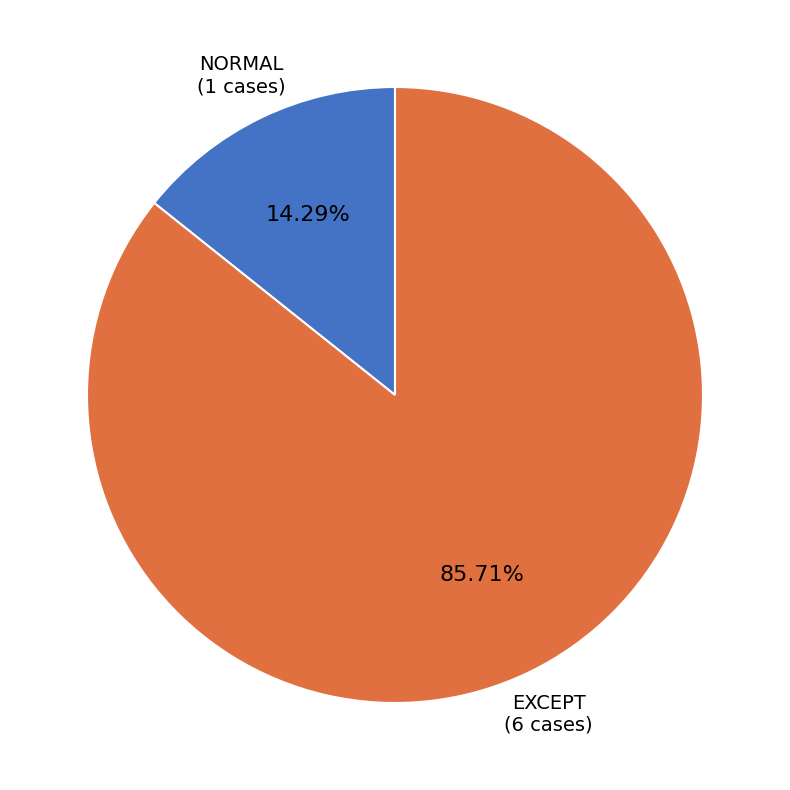

Is there a majority slice in this chart?

Yes